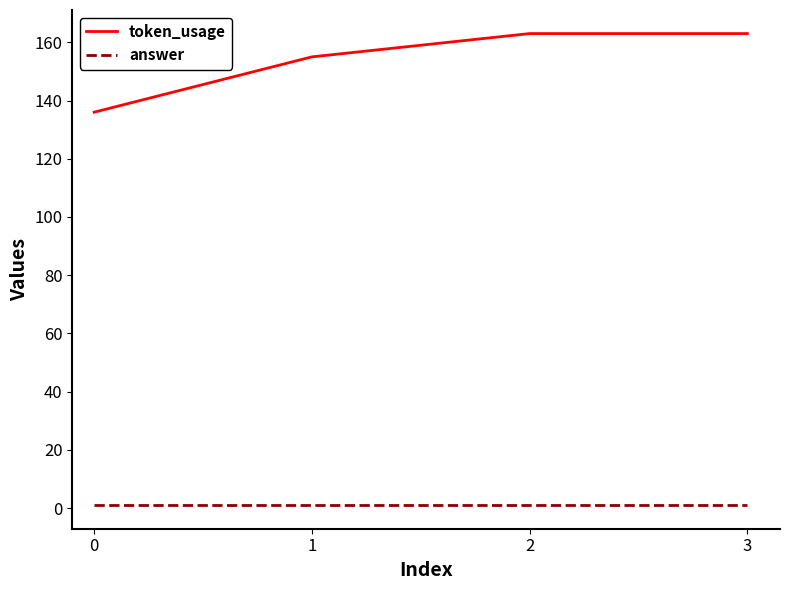

Rank the series at 3 from highest to lowest value.

token_usage, answer